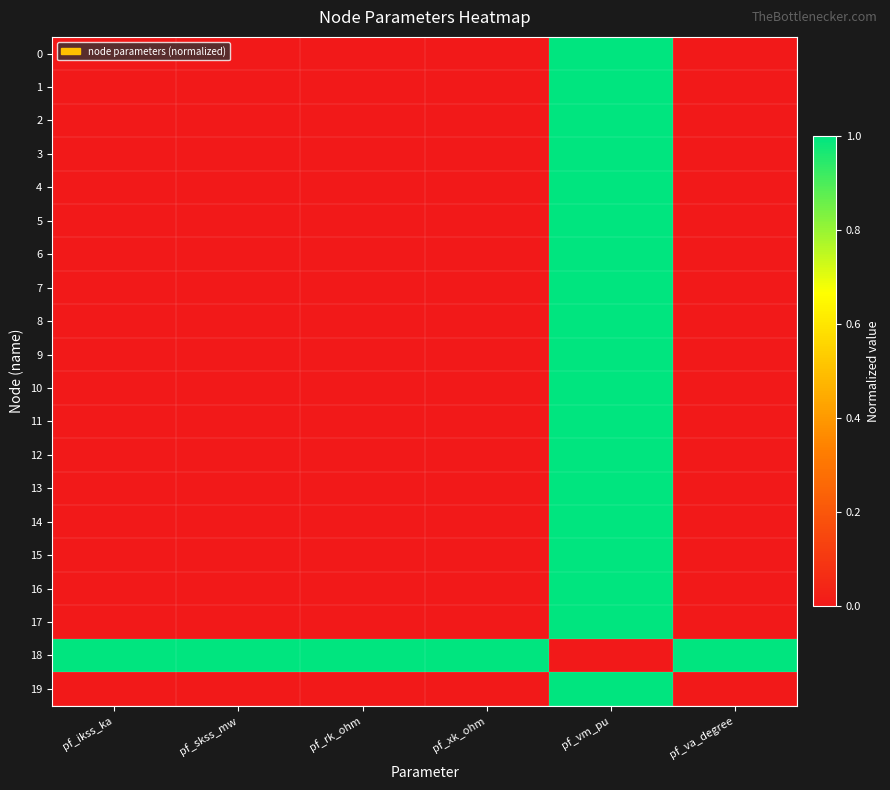

Which series has the largest total across all categories?

18